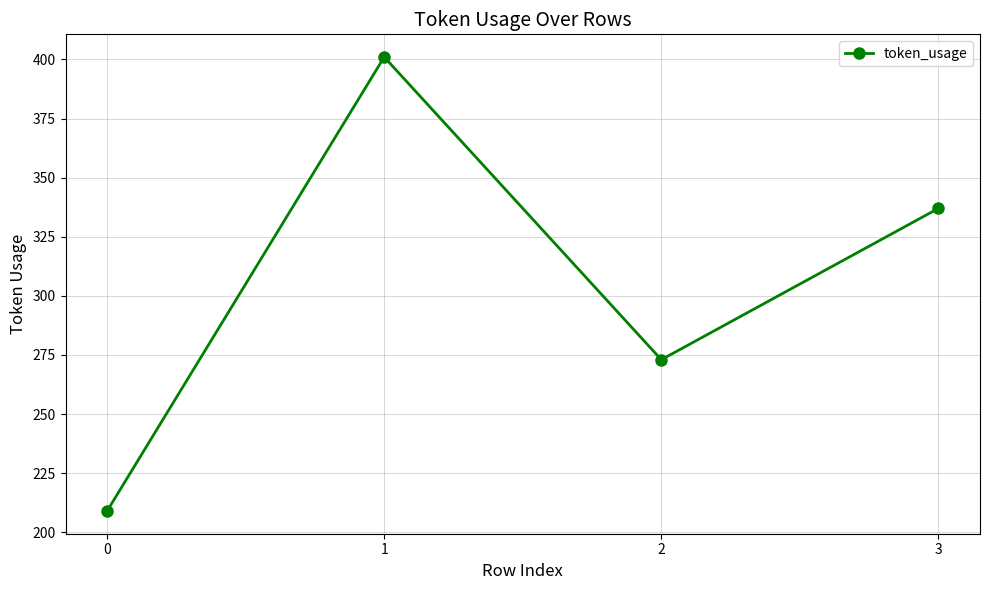

How many data points are less than 337?

2